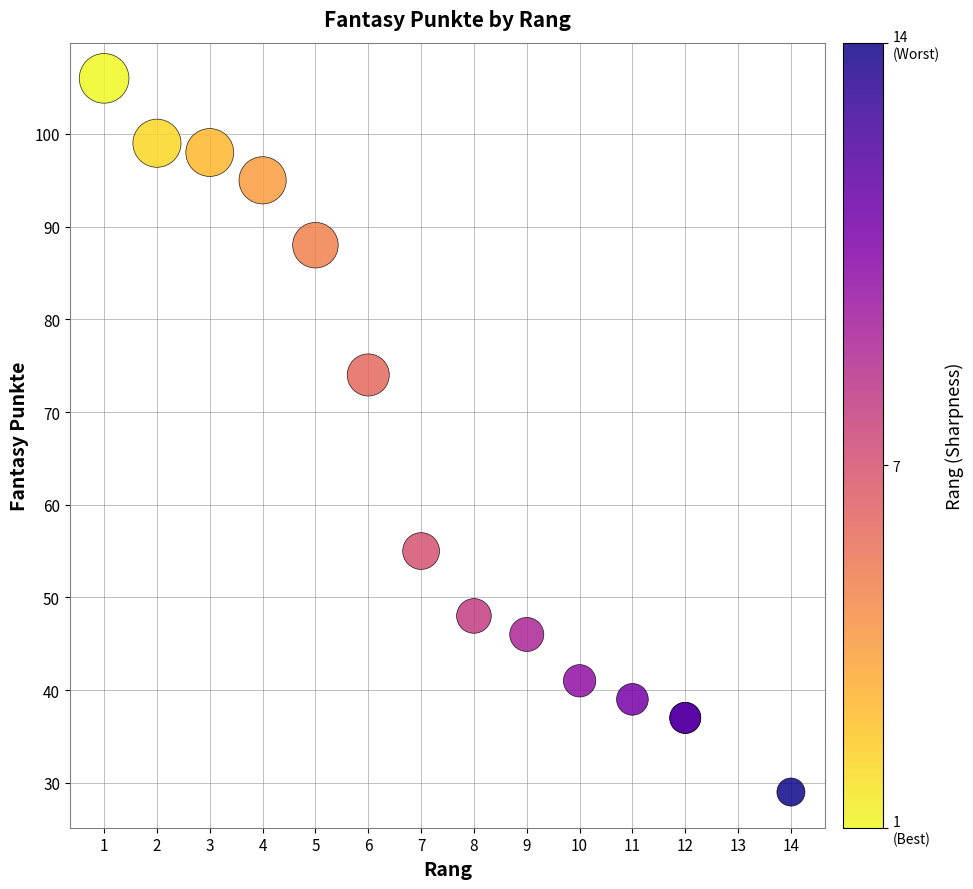

What Y value in the scatter plot is closest to 67?

74